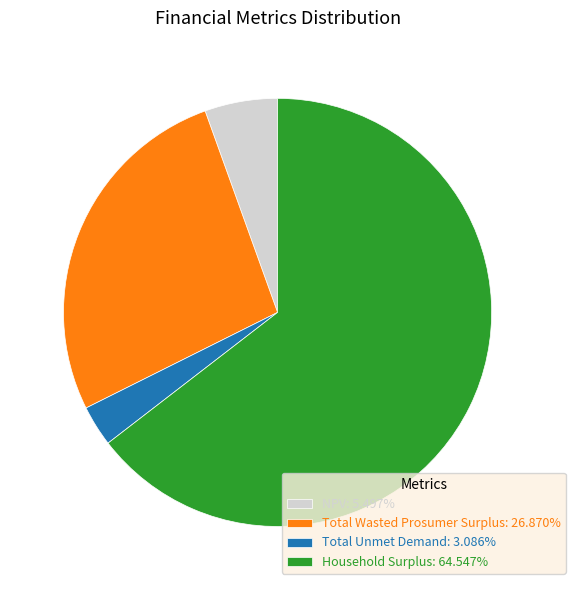

Is the sum of Total Wasted Prosumer Surplus: 26.870% and NPV: 5.497% greater than half?

No